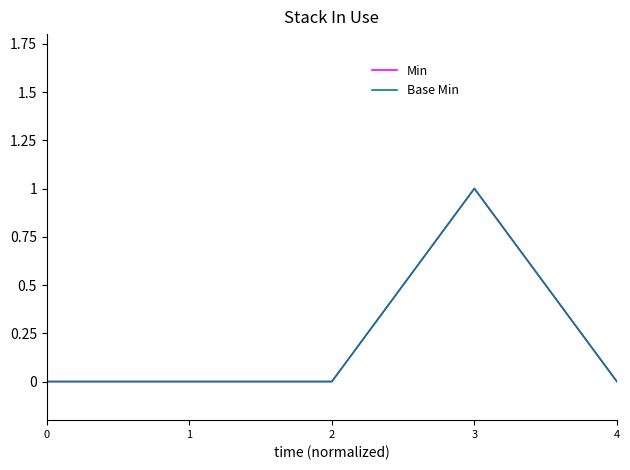

Does the chart display data point markers on the line(s)?

No